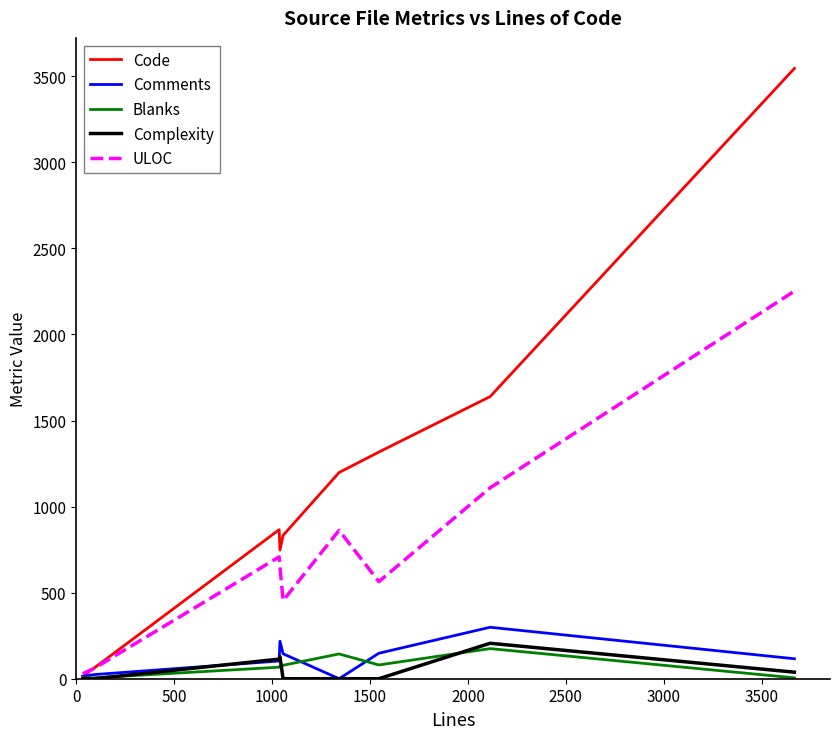

How many data points in ULOC are less than 708?

5